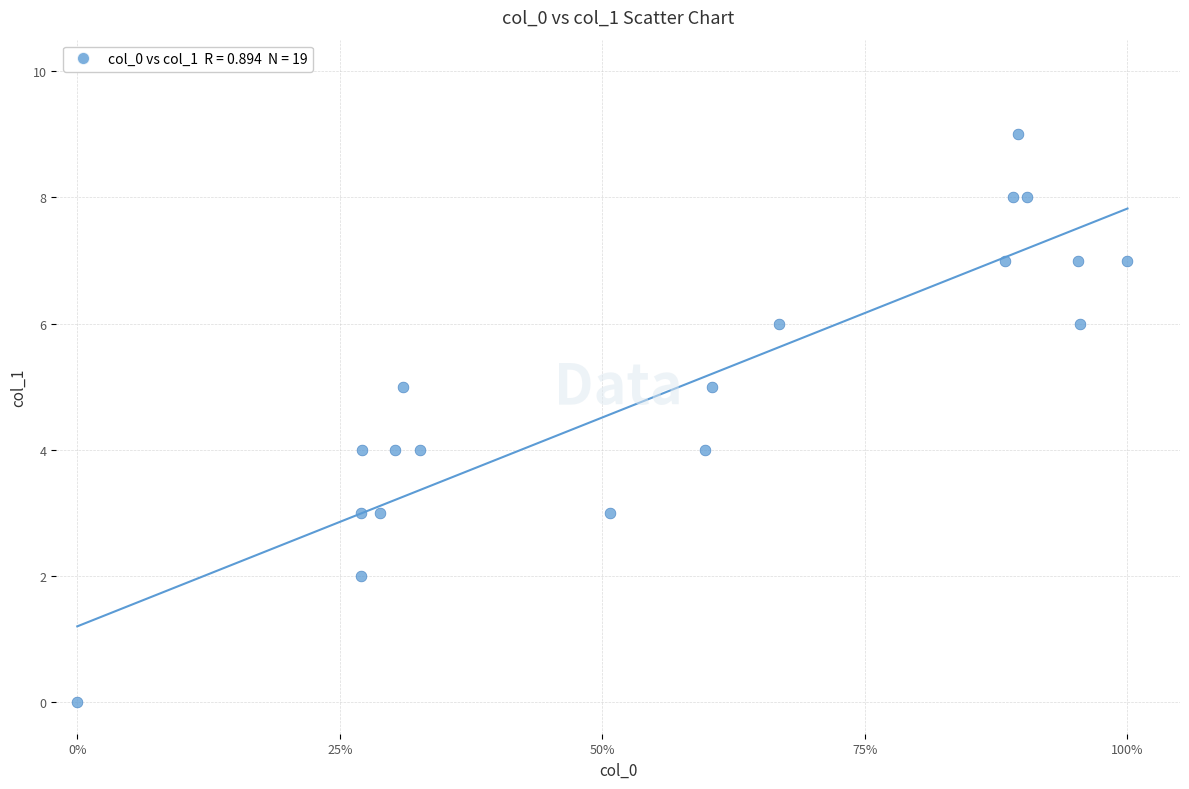

What is the range of Y values (max minus min)?

9